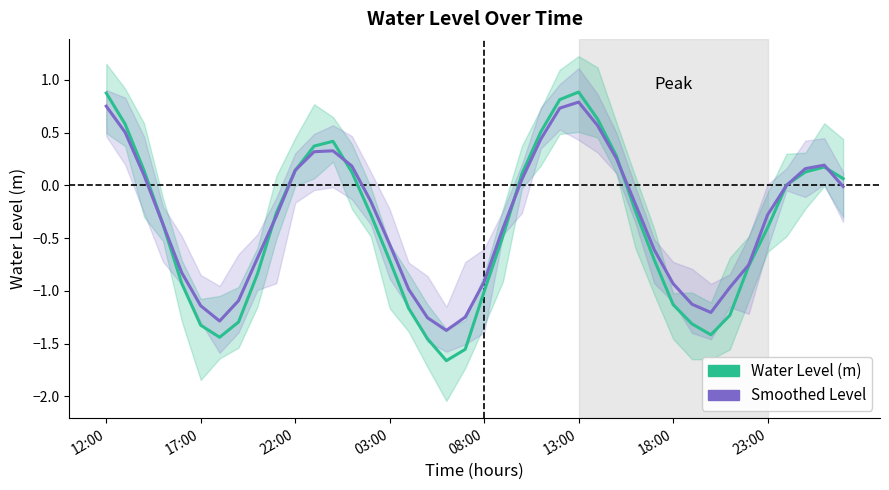

How many lines are shown in the chart?

2